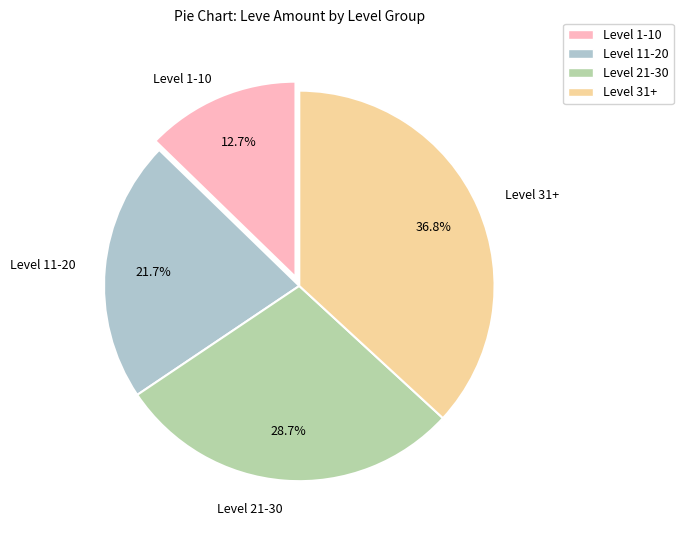

Does Level 1-10 account for over 50% of the chart?

No